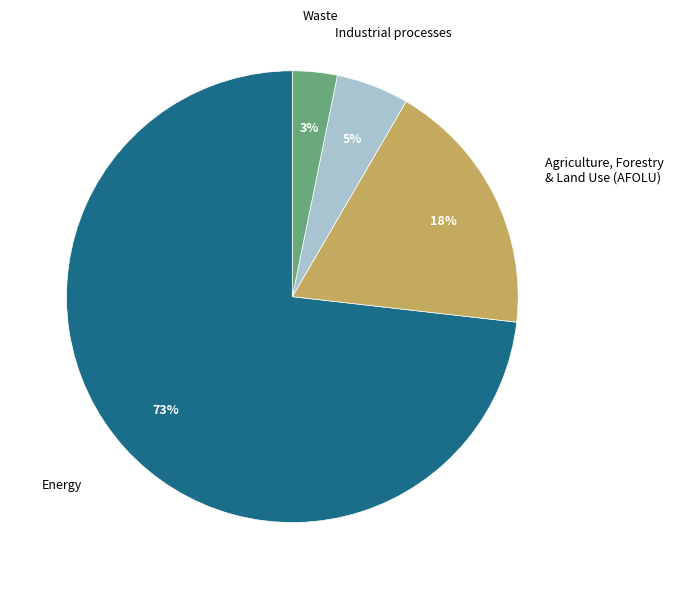

Which has a higher value, Energy or Industrial processes?

Energy